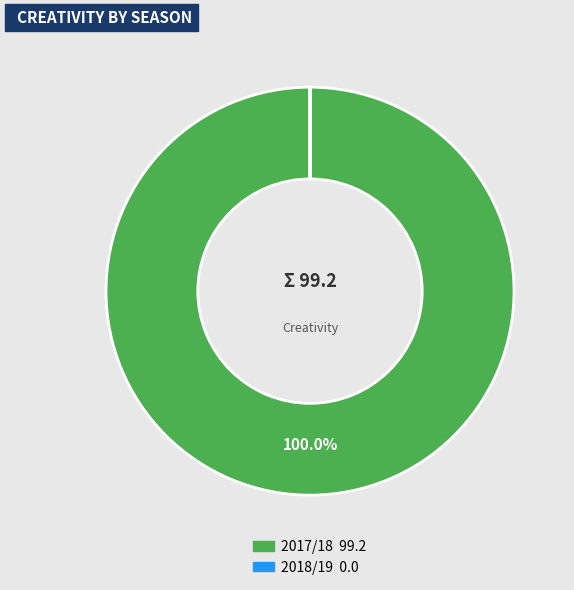

Is there a majority slice in this chart?

Yes